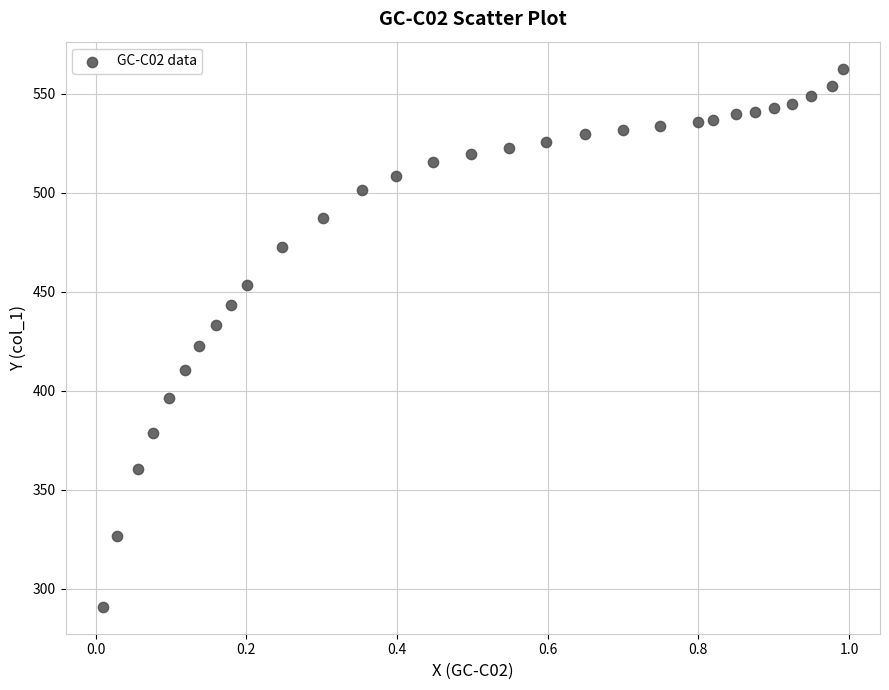

What Y value in the scatter plot is closest to 426?

422.4